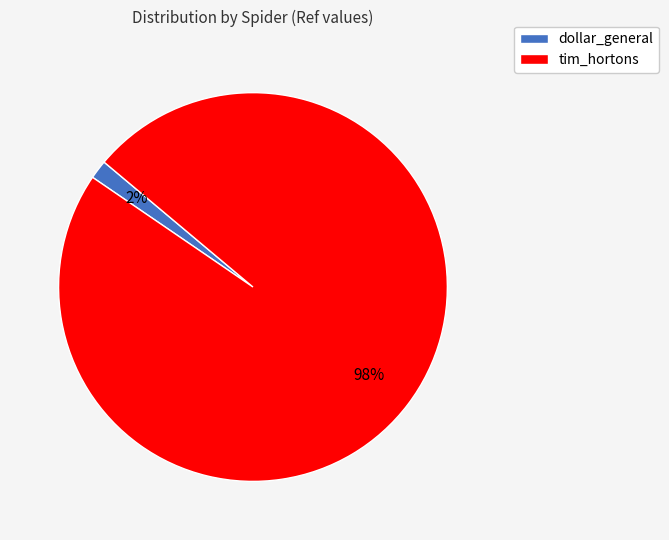

To the nearest percent, what percentage of the pie is dollar_general?

2%